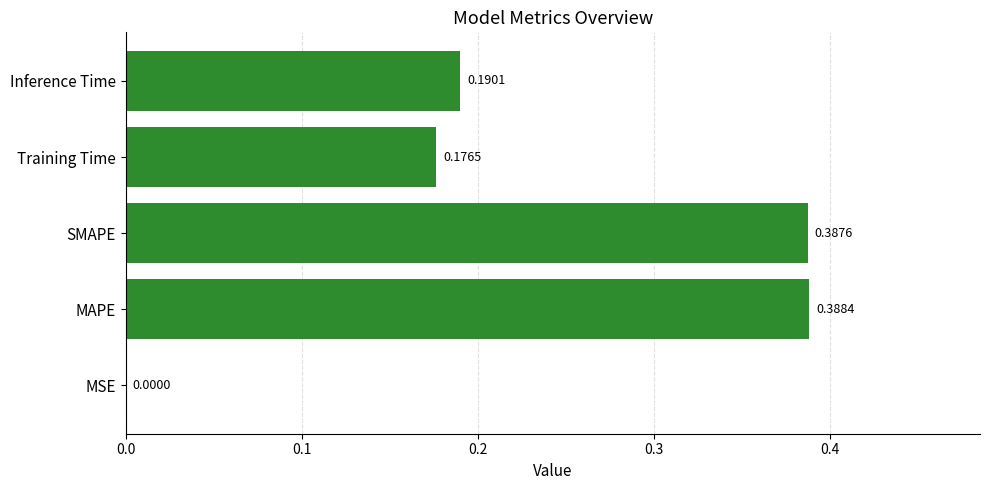

Which category has the highest value across all series?

MAPE